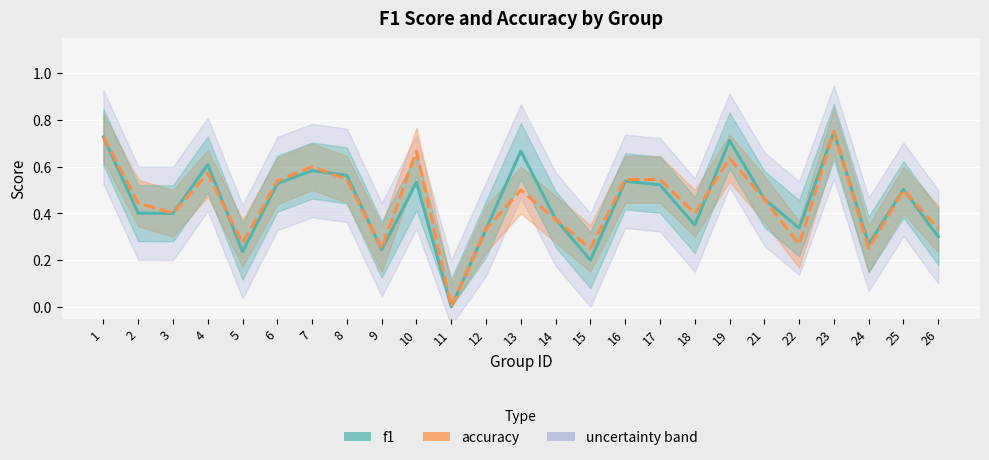

How many values in f1 are above zero?

24